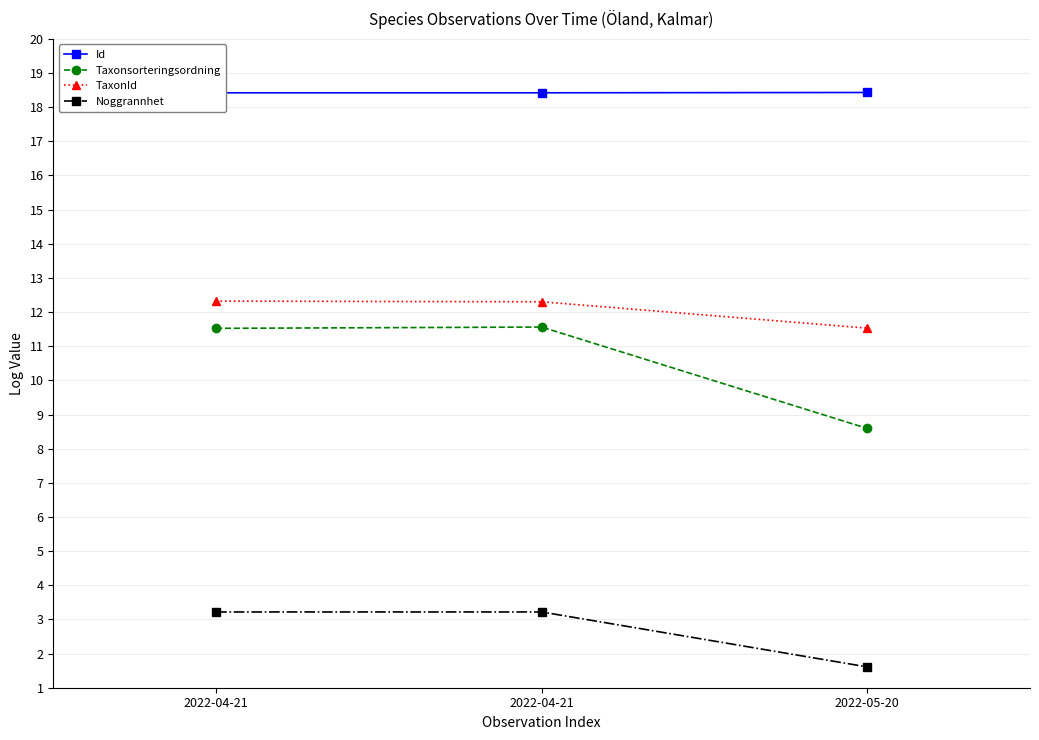

Reading left to right, transcribe all the data shown in this chart.

Id: 2022-04-21=18.4	2022-04-21=18.4	2022-05-20=18.4
Taxonsorteringsordning: 2022-04-21=11.5	2022-04-21=11.6	2022-05-20=8.6
TaxonId: 2022-04-21=12.3	2022-04-21=12.3	2022-05-20=11.5
Noggrannhet: 2022-04-21=3.2	2022-04-21=3.2	2022-05-20=1.6